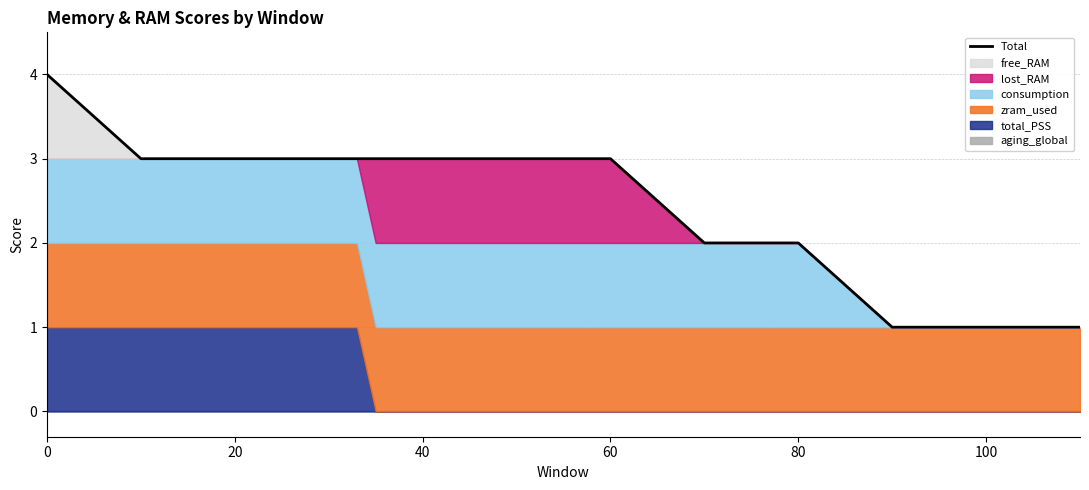

True or false: the data has more than 2 interior local peaks.

False